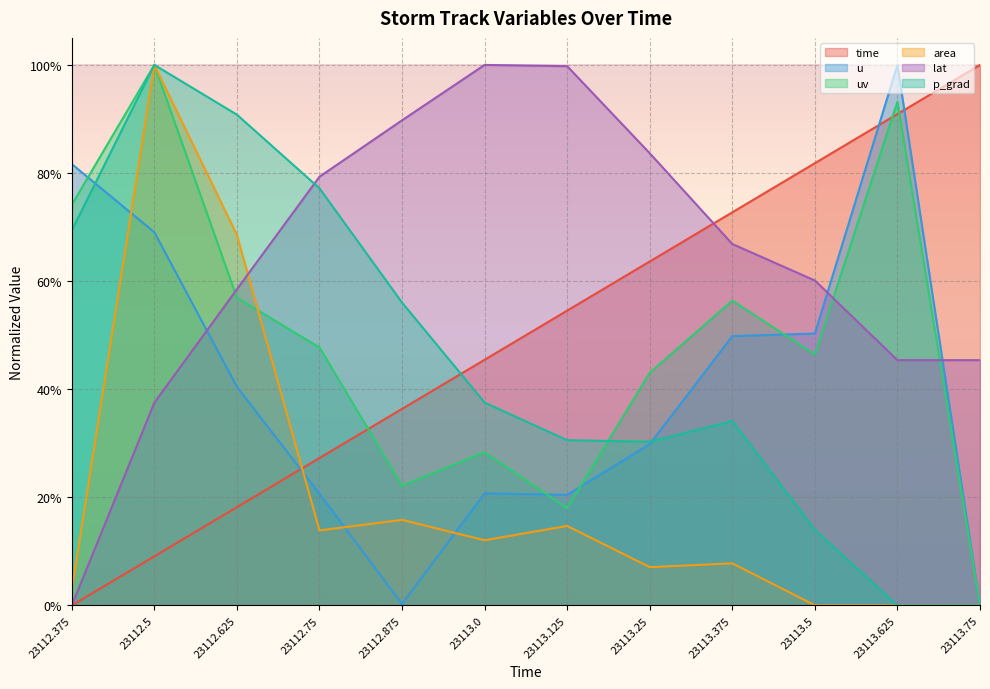

What value does the u series have at 23112.5?

0.7